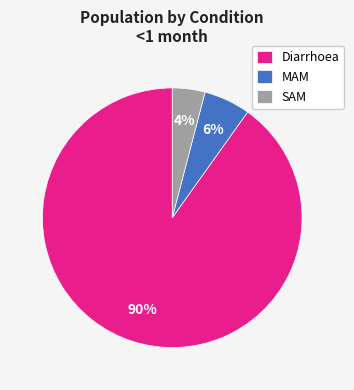

To the nearest percent, what percentage of the pie is MAM?

6%